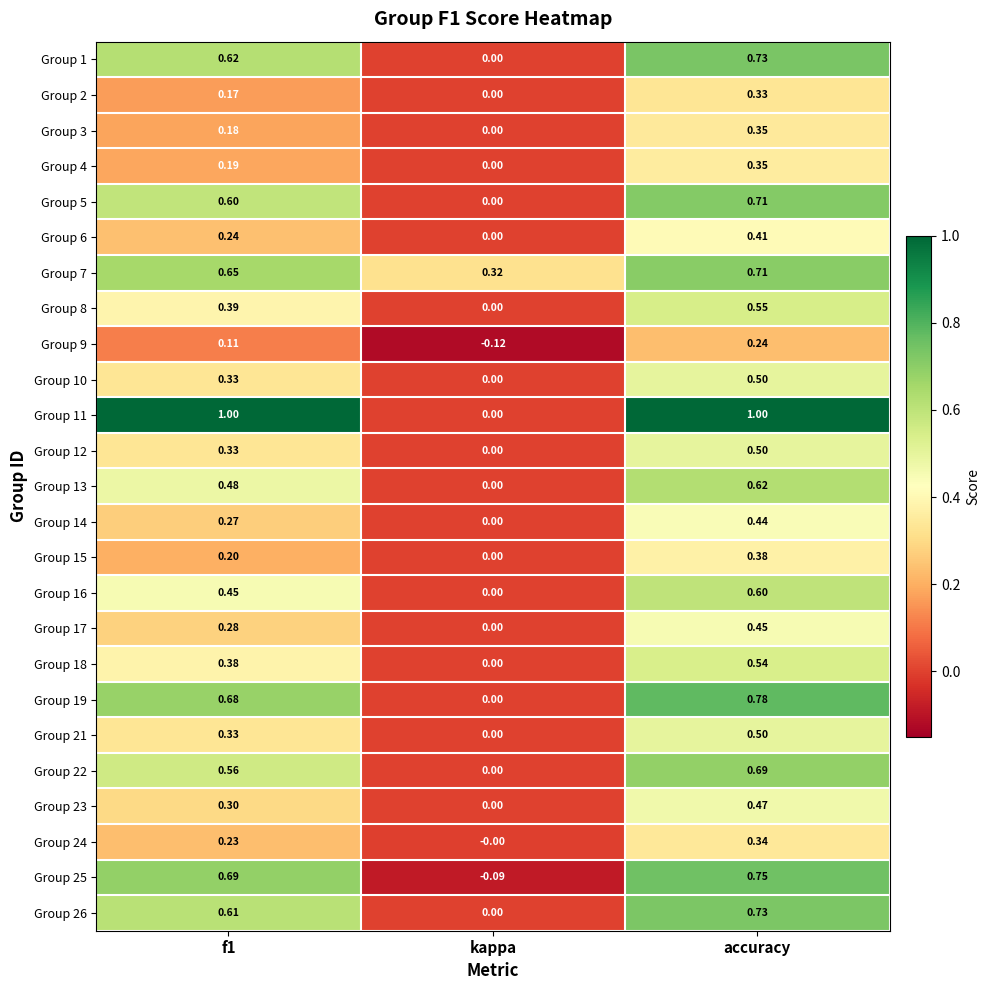

At which category is the sum across all series the highest?

accuracy